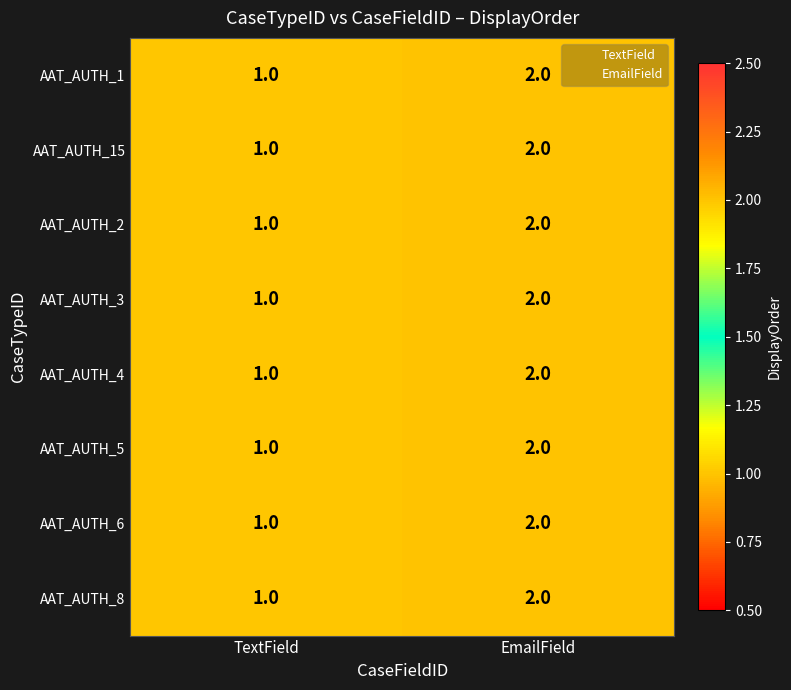

Is it true that AAT_AUTH_6 equals 0 at TextField?

False